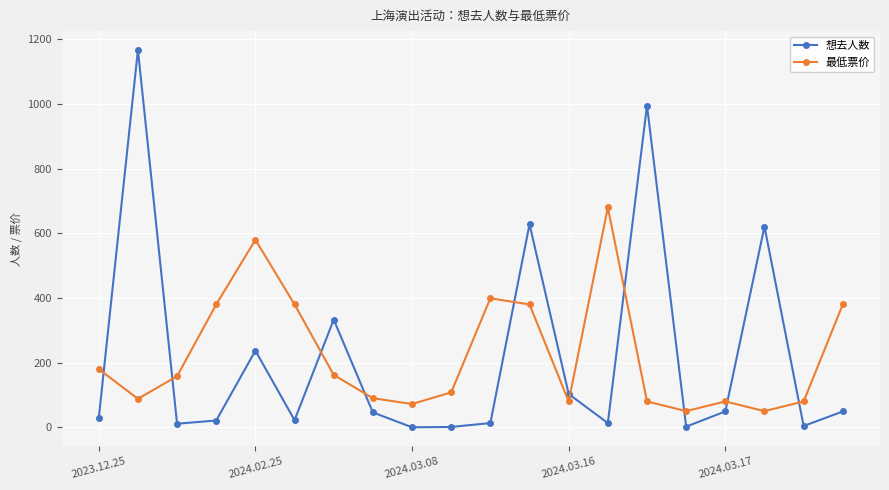

Rank the series by their maximum value, from highest to lowest.

想去人数, 最低票价